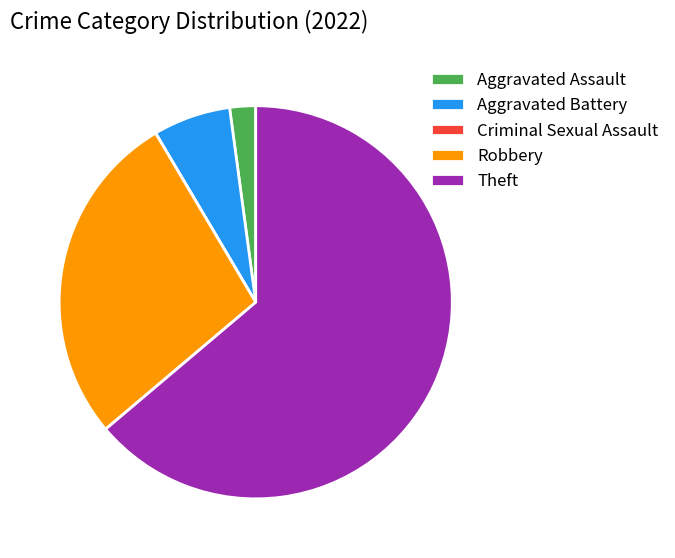

True or false: Aggravated Assault accounts for 2% of the total.

True